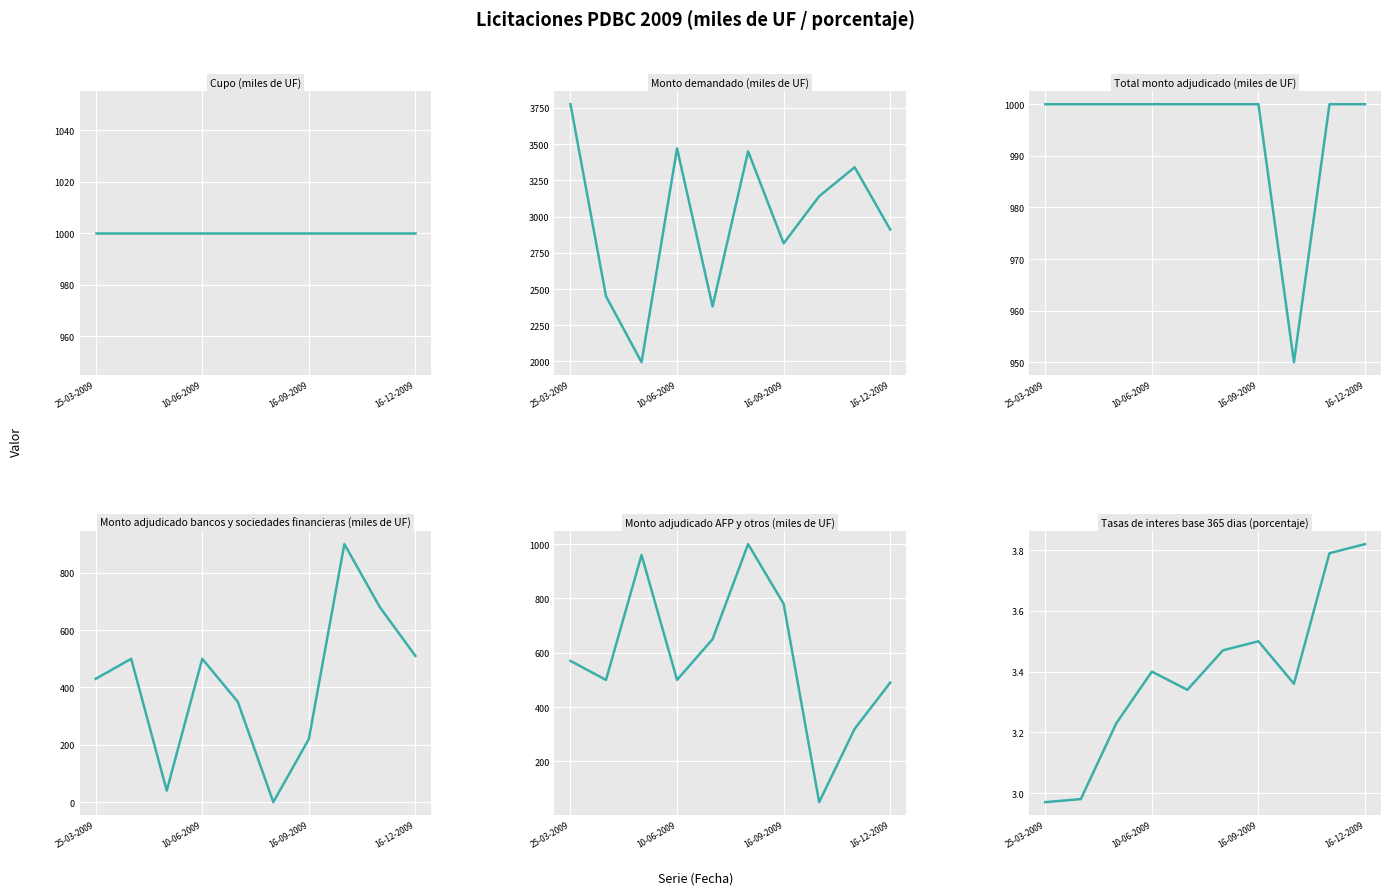

At which category is the sum across all series the highest?

25-03-2009